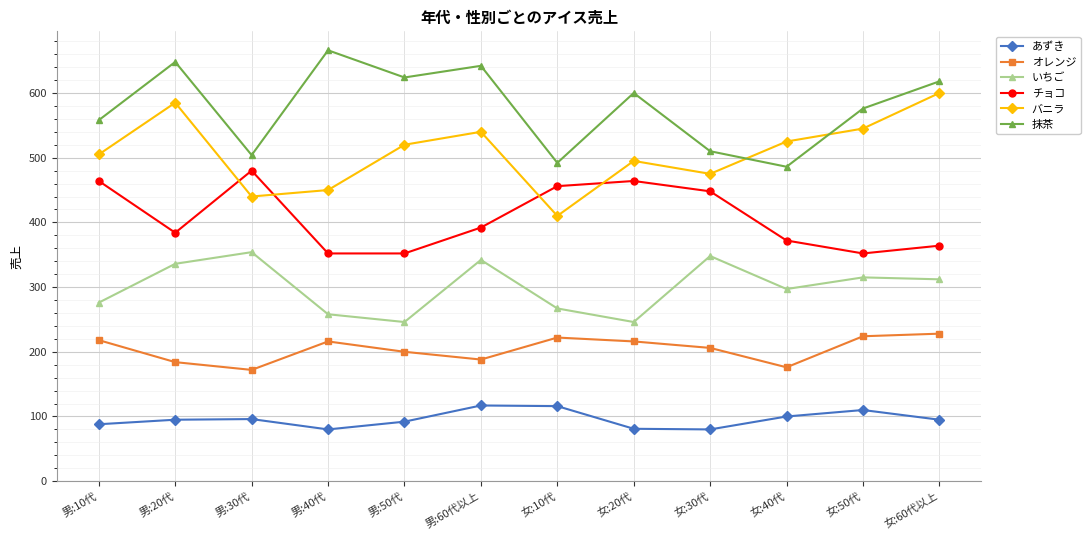

Is the value of 抹茶 at 男:60代以上 greater than the value of オレンジ at 女:20代?

Yes